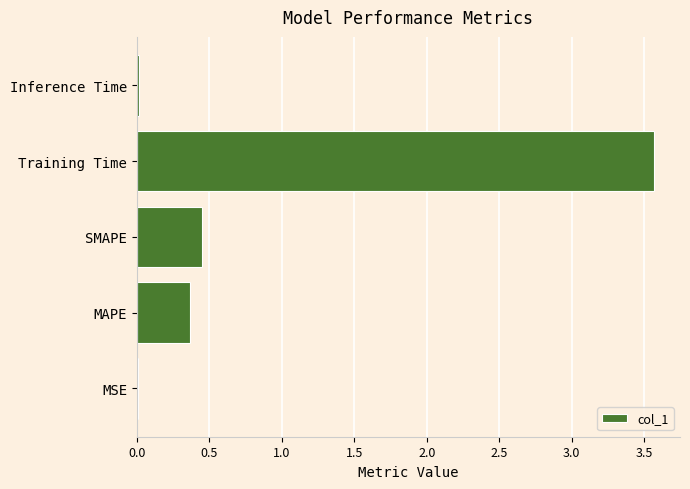

The chart shows a value of 1.0 at Training Time. True or false?

False